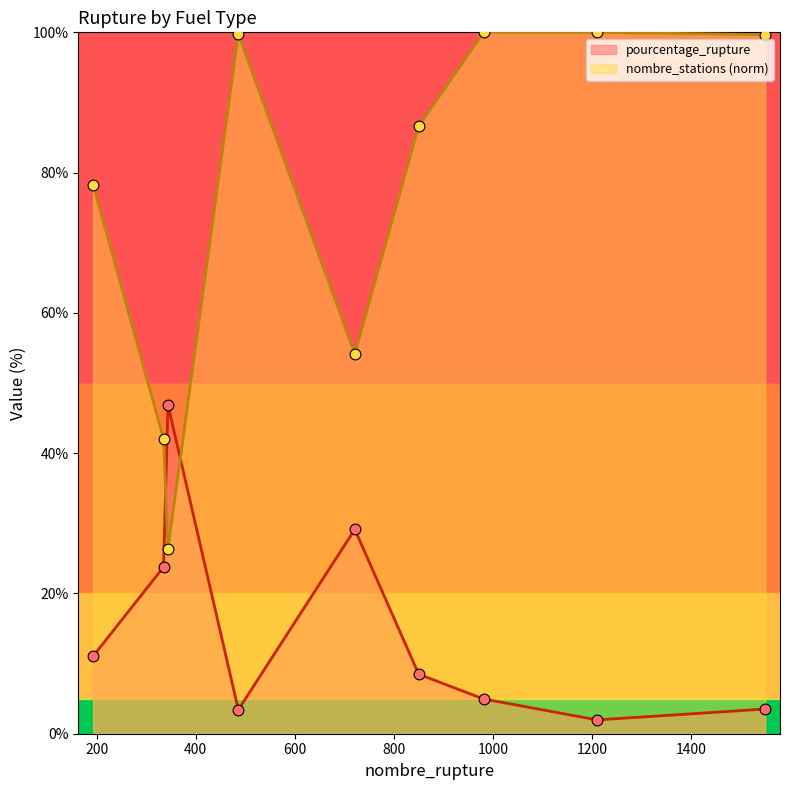

Is the value of nombre_stations at 850 greater than the value of pourcentage_rupture at 850?

Yes